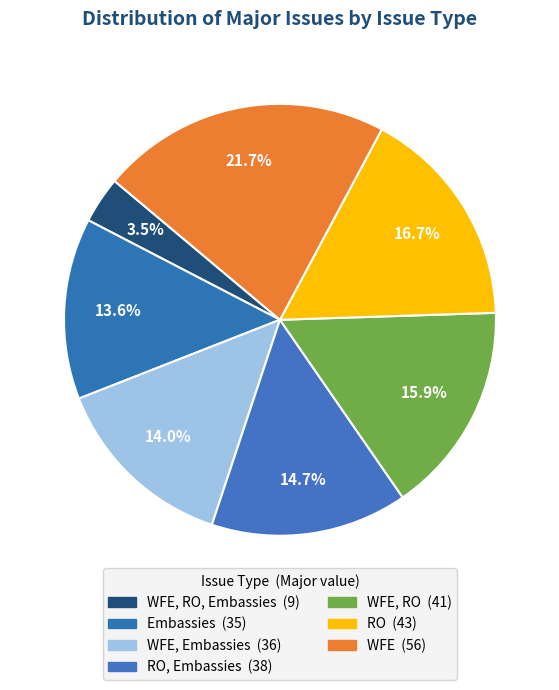

How many slices are in this pie chart?

7